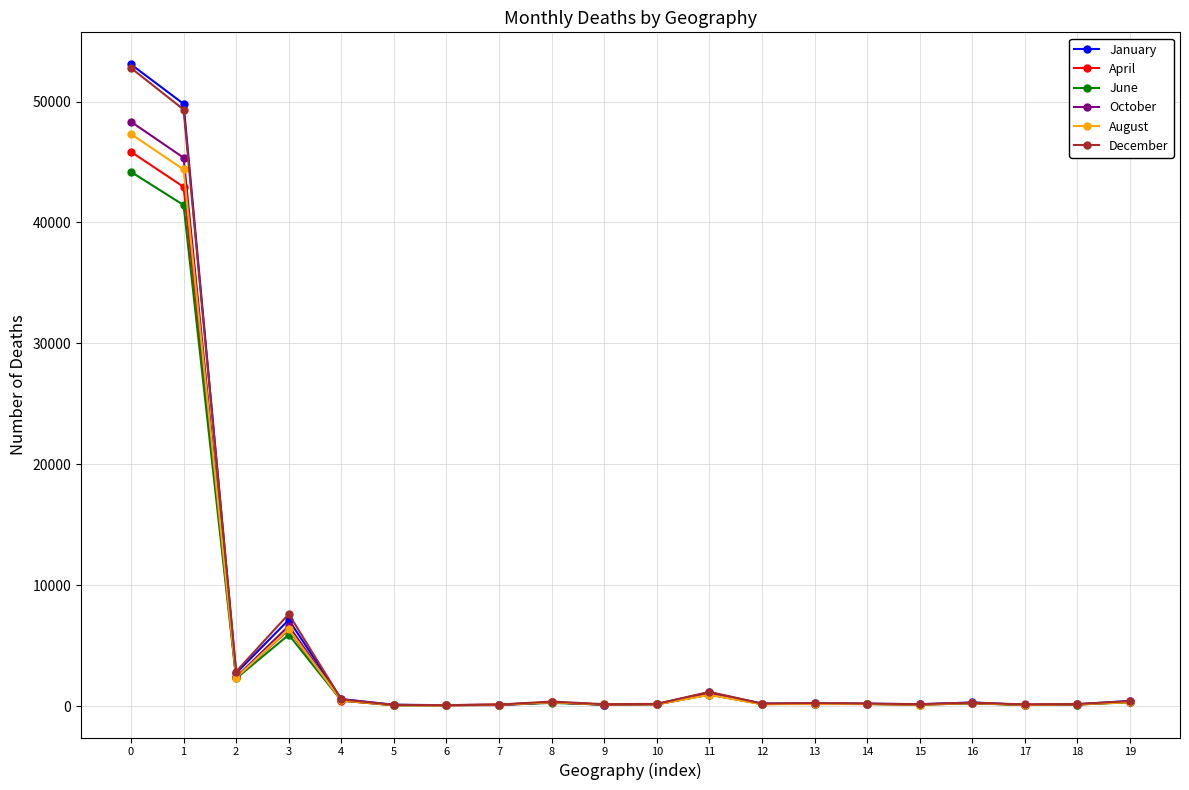

What is the spread (max minus min) of values at 2?

569